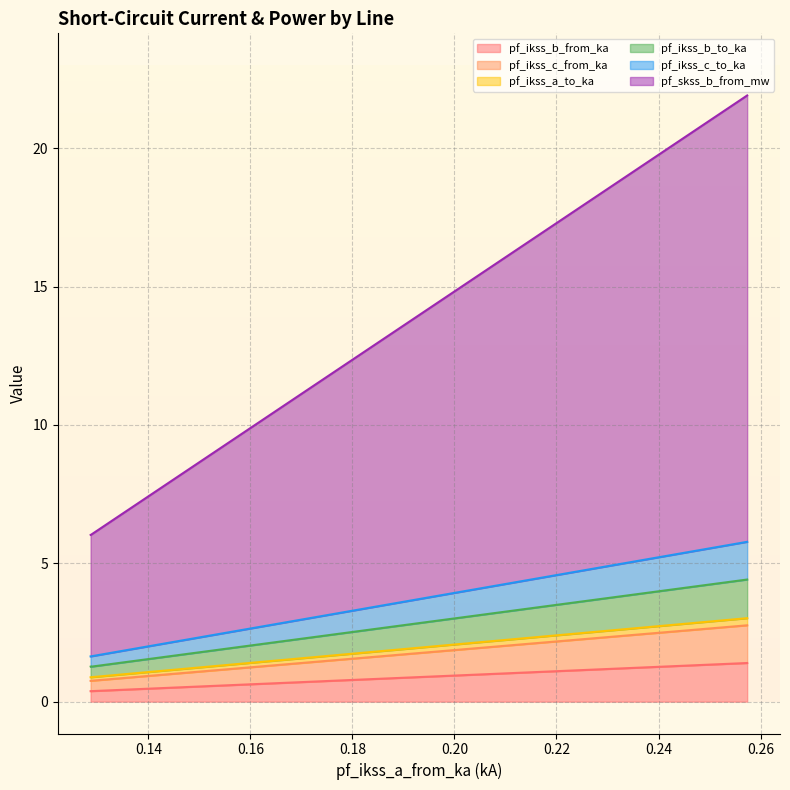

At Line_1, list the series in order from largest to smallest.

pf_skss_b_from_mw, pf_ikss_b_from_ka, pf_ikss_b_to_ka, pf_ikss_c_from_ka, pf_ikss_c_to_ka, pf_ikss_a_to_ka